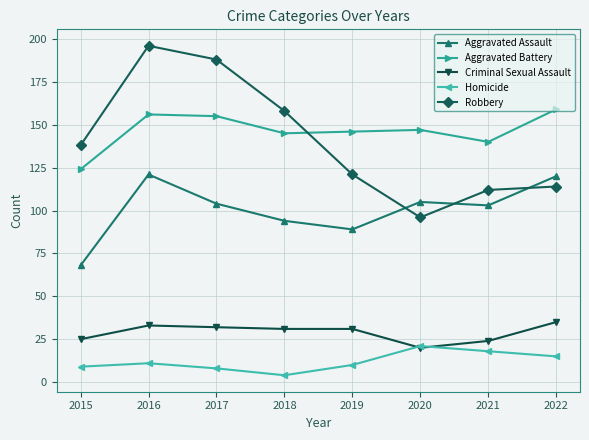

At which category does Homicide reach its first local peak?

2016